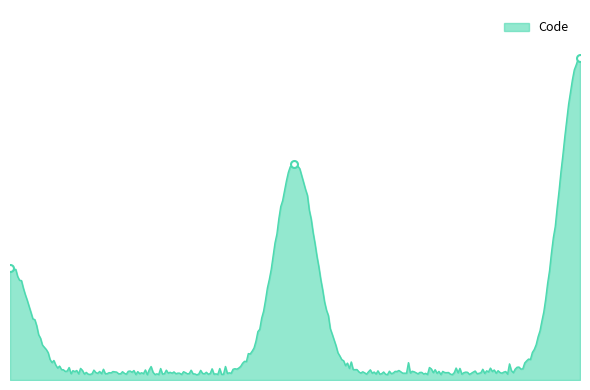

How many lines are shown in the chart?

1